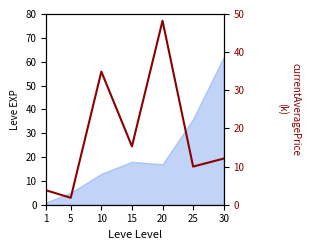

How many interior local peaks (higher than both neighbors) does the data have?

2